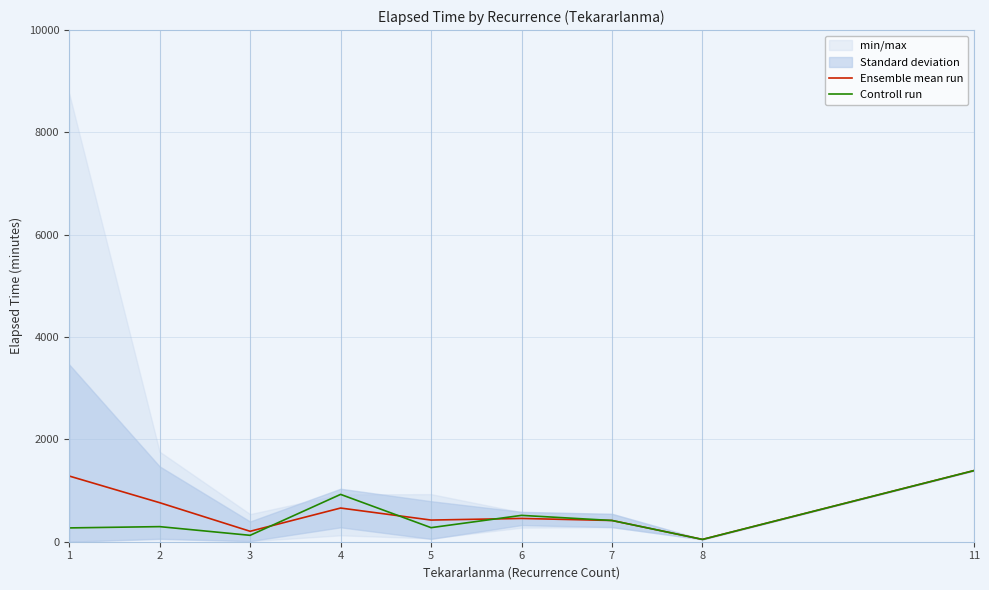

What is the sum of all Ensemble mean run values?

5637.8